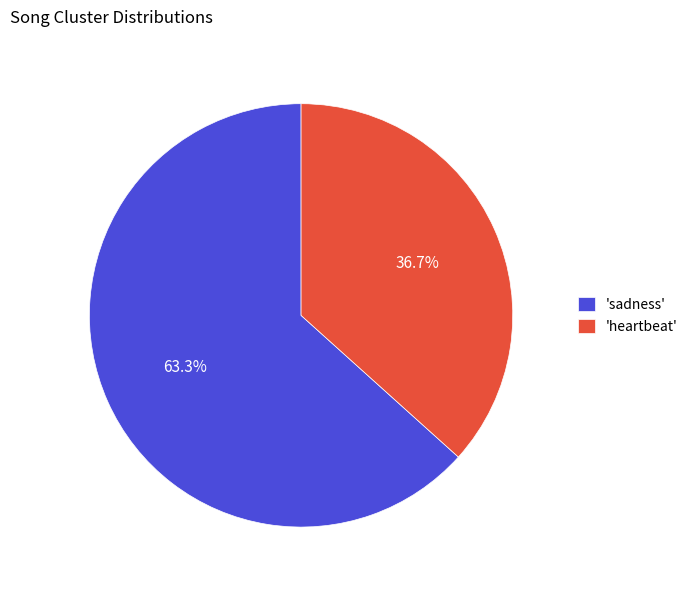

Rank the categories by value from lowest to highest.

'heartbeat', 'sadness'